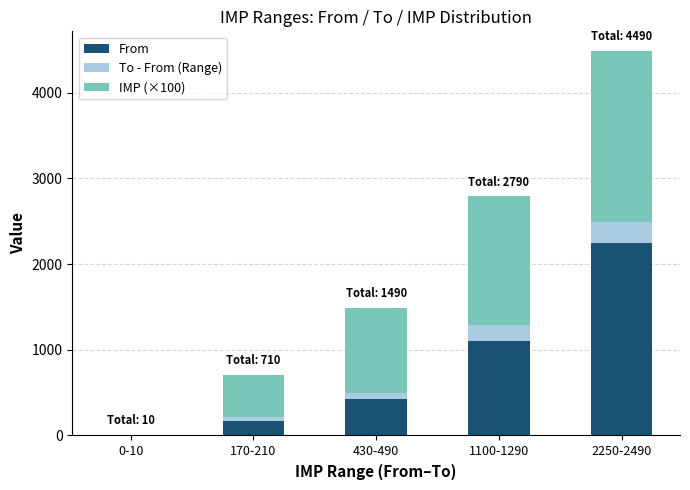

Is it true that From equals 170 at 170-210?

True